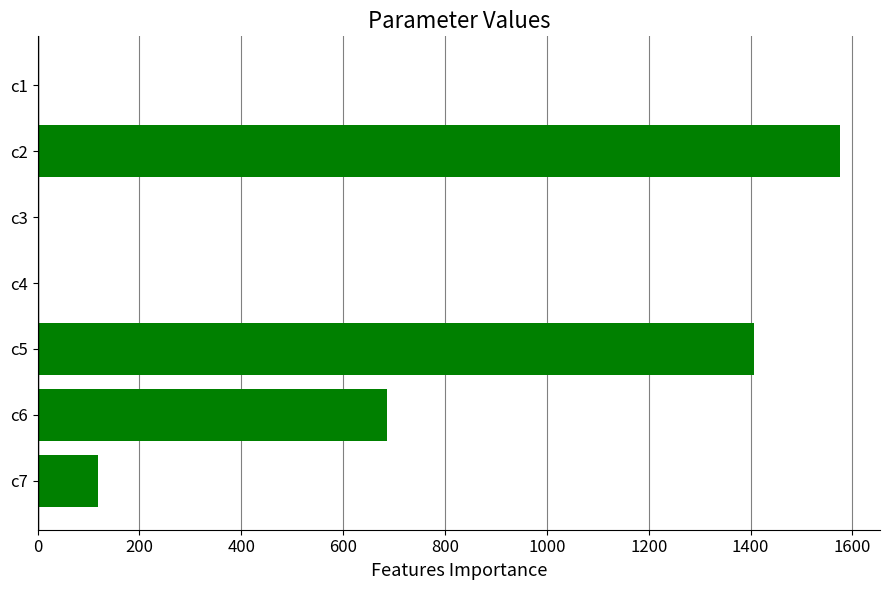

What is the sum of the values at c5 and c2?

2981.5